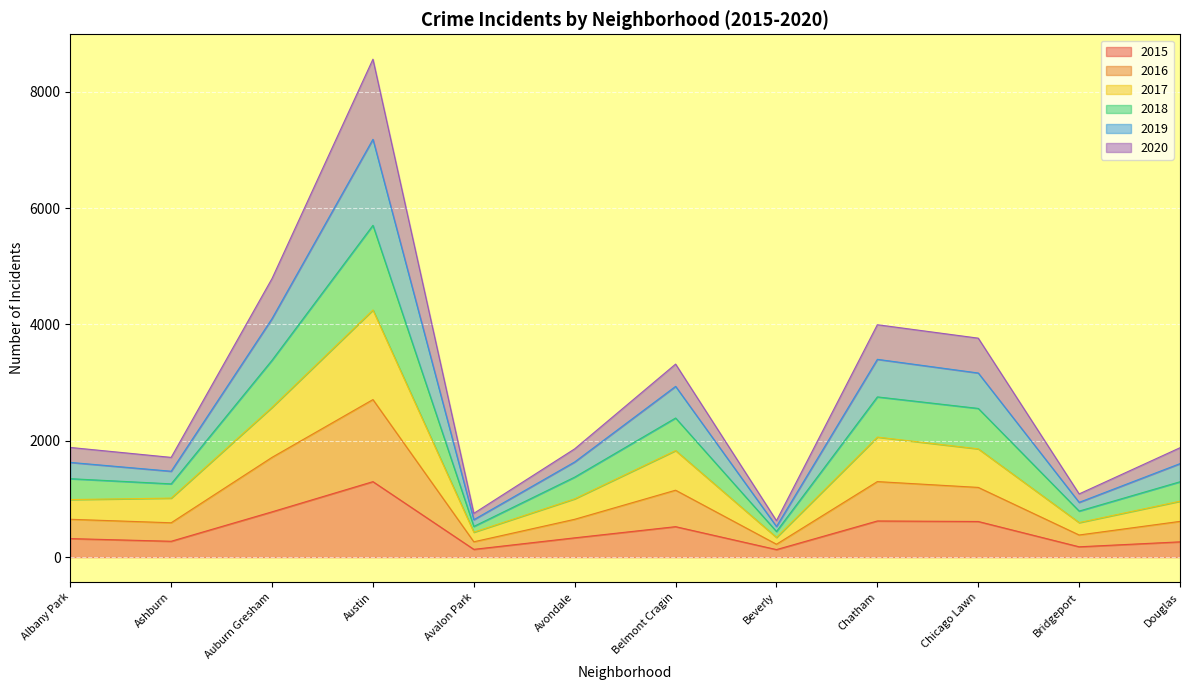

Where is the first local maximum for 2015?

Austin